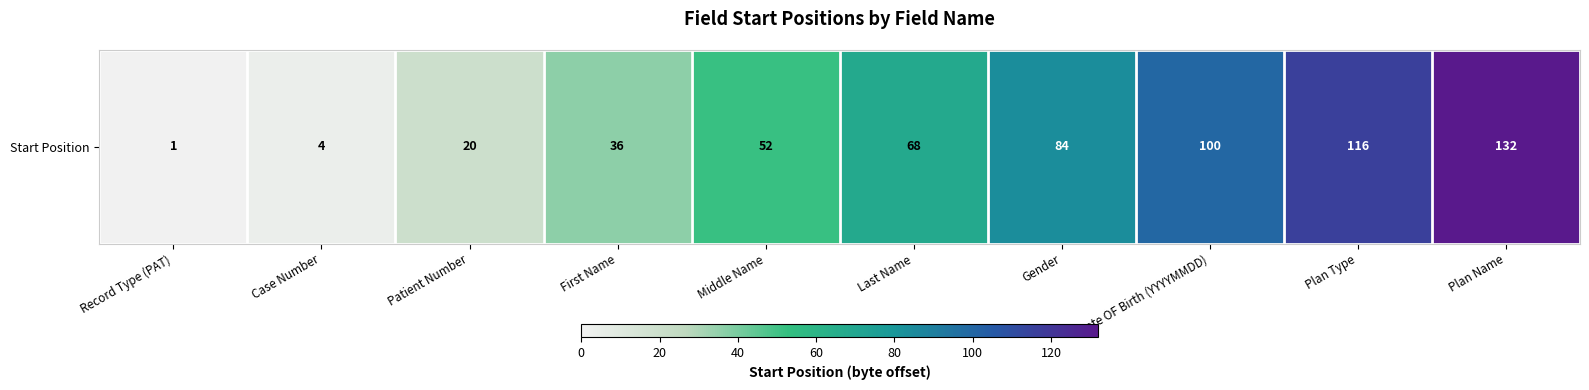

How many data points are less than 68?

5